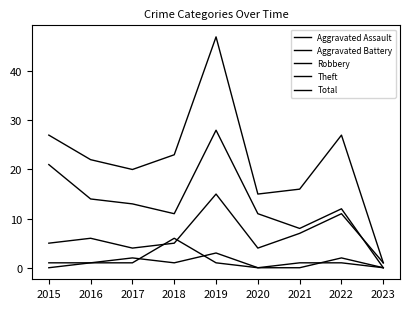

Is the value of Total at 2018 greater than the value of Aggravated Assault at 2017?

Yes